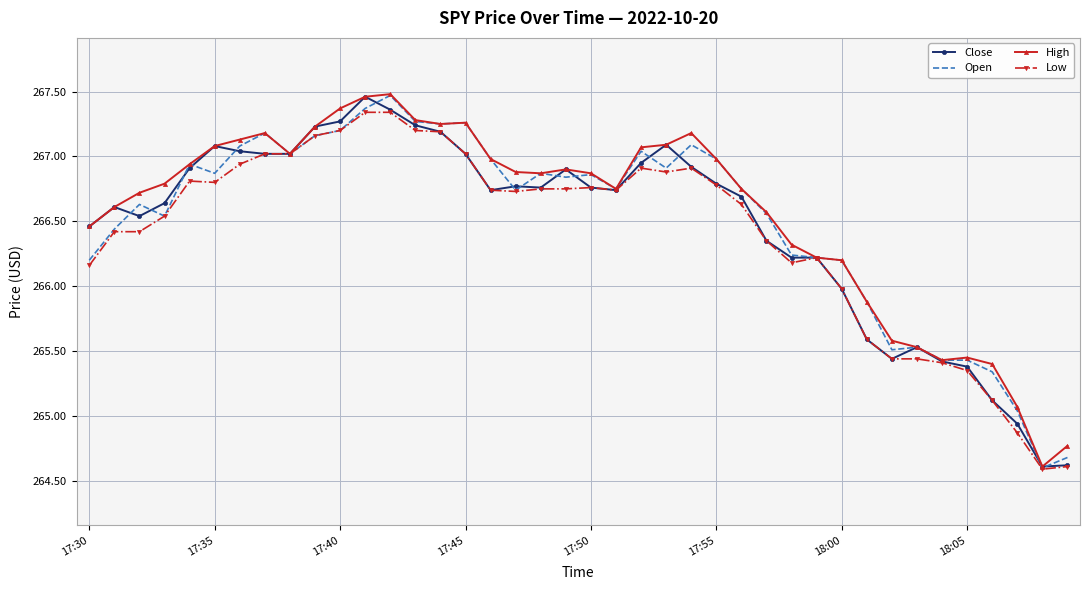

What is the smallest value displayed?

264.6